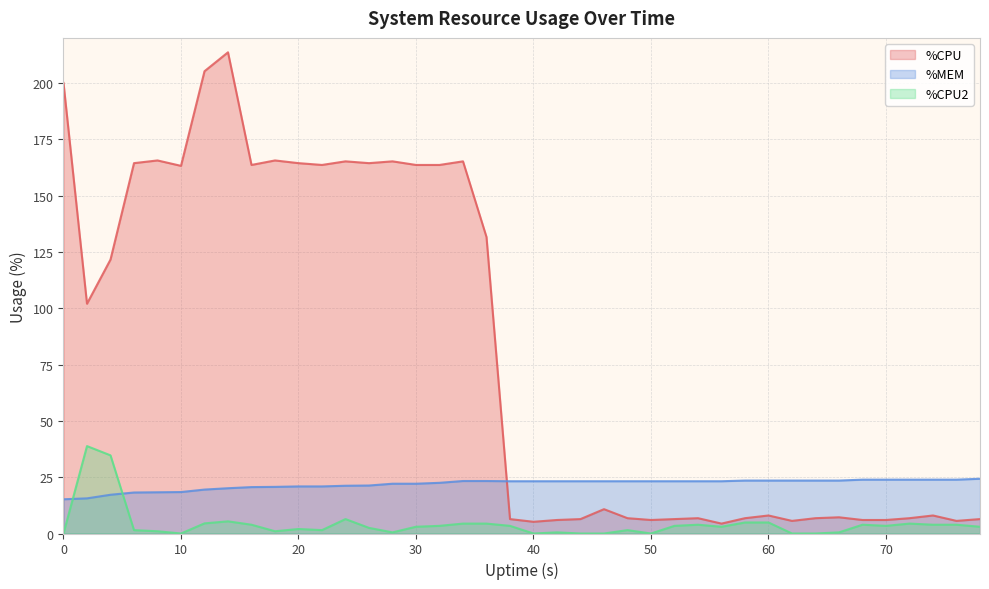

Rank the series by their average value, from highest to lowest.

%CPU, %MEM, %CPU2